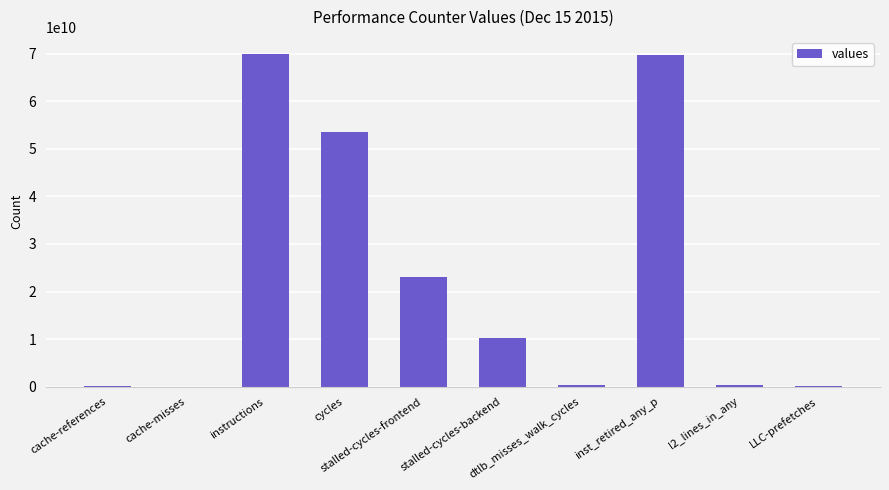

Which has a higher value, stalled-cycles-frontend or inst_retired_any_p?

inst_retired_any_p